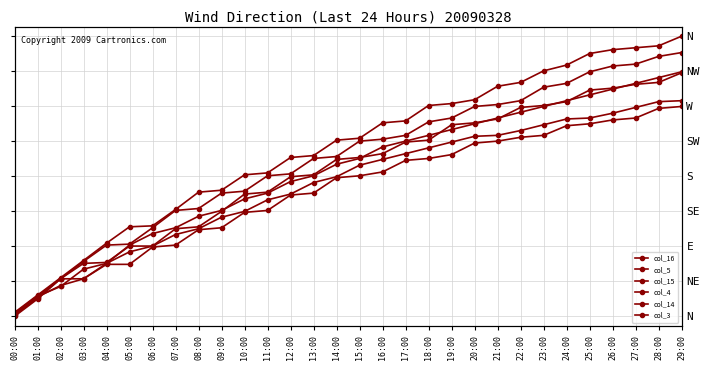

What is the difference between the maximum and minimum values in the col_14 series?

221